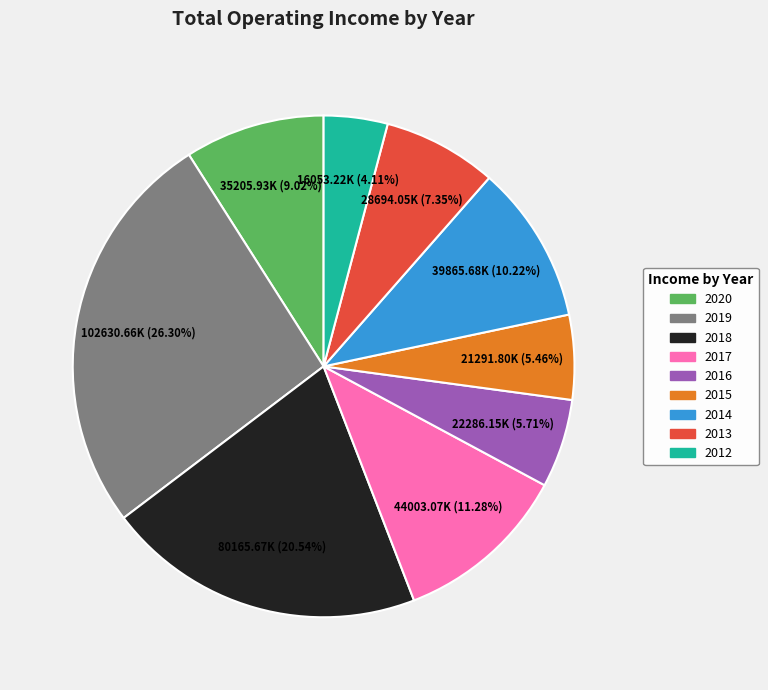

The 2017 slice represents 1% of the pie. True or false?

False